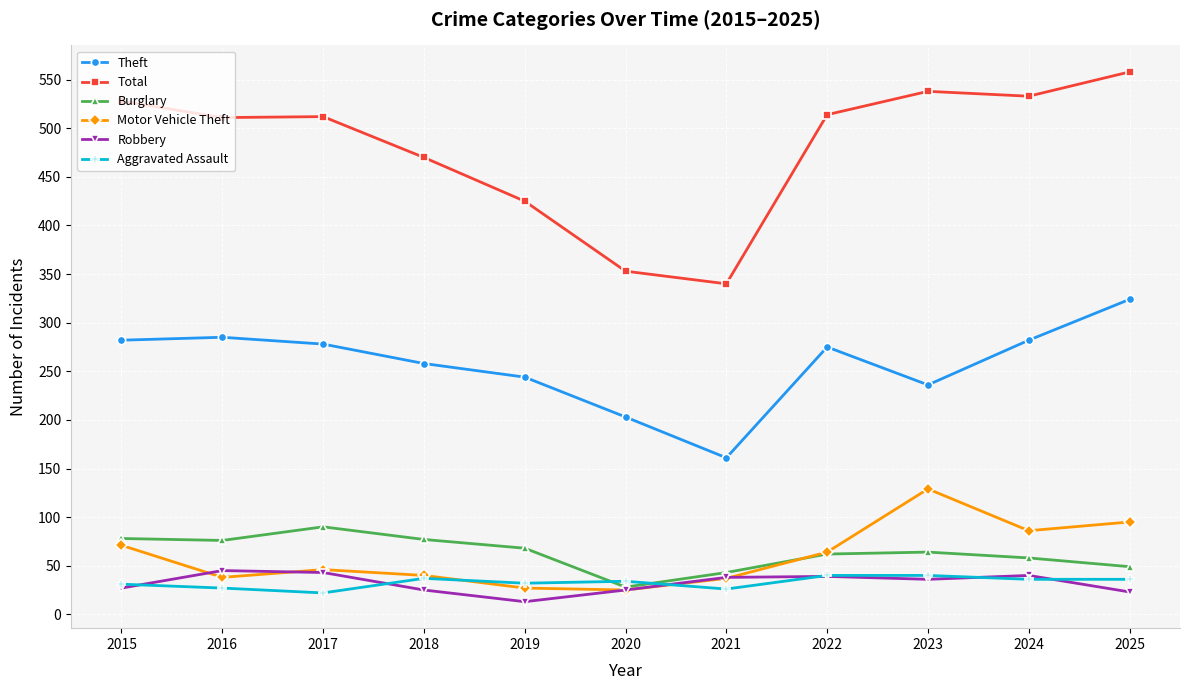

What is the difference between the maximum and minimum values in the Total series?

218